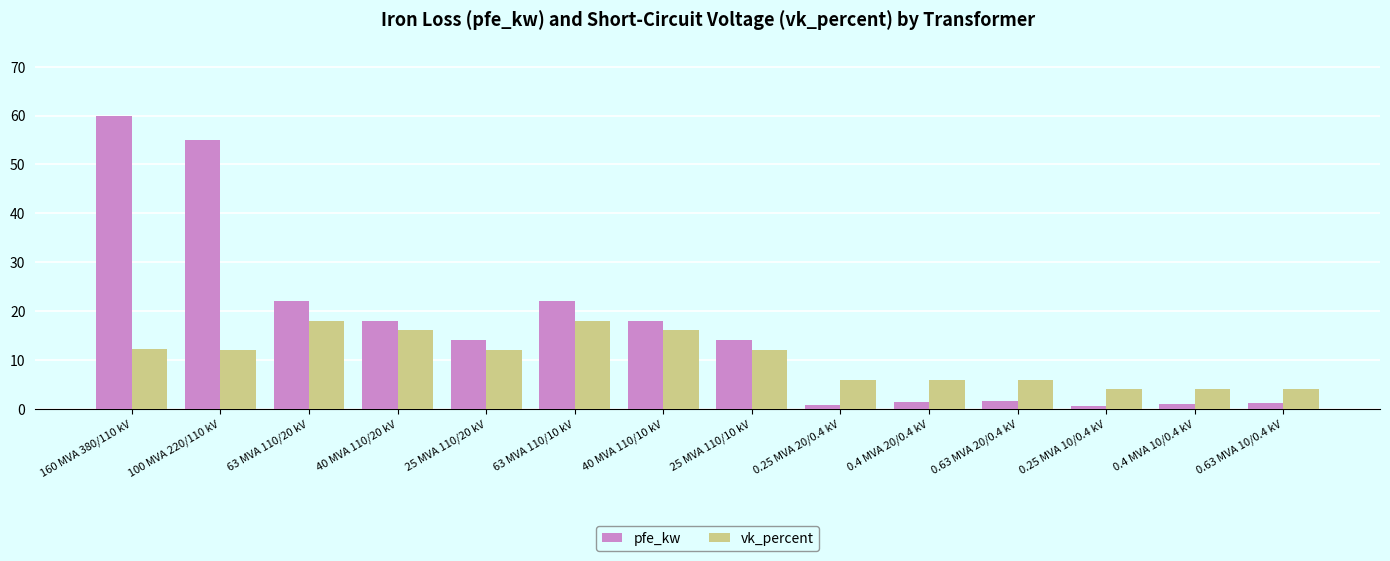

At 40 MVA 110/20 kV, list the series in order from smallest to largest.

vk_percent, pfe_kw